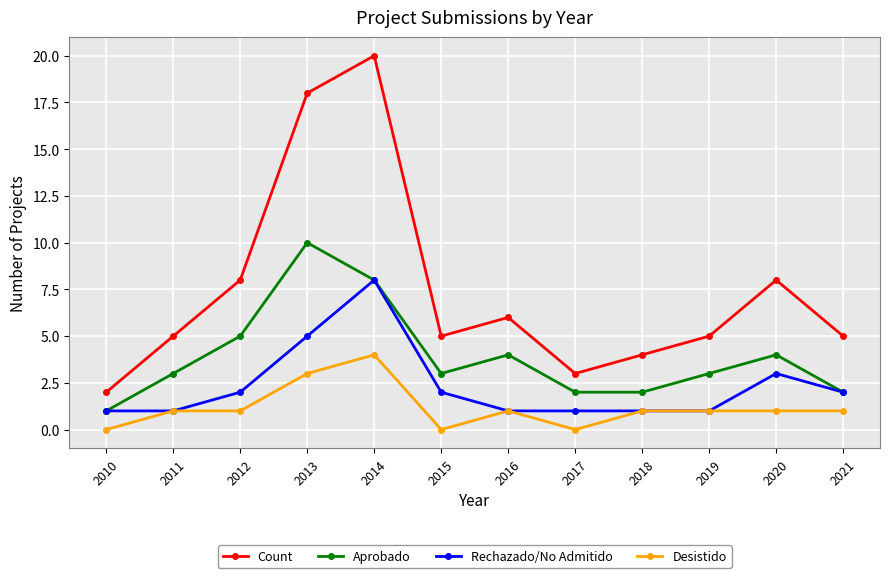

What is the value of the Desistido point at the 10th from the left?

1